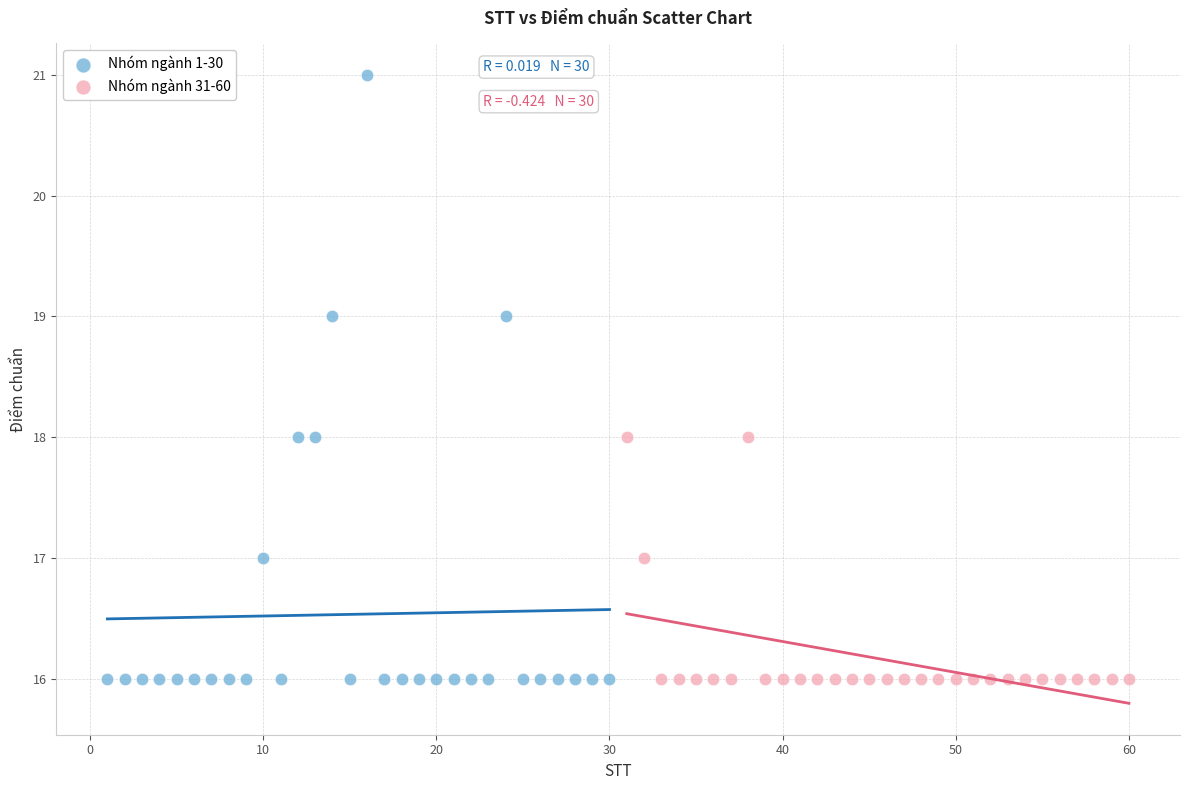

Which series reaches the maximum Y coordinate?

Nhóm ngành 1-30